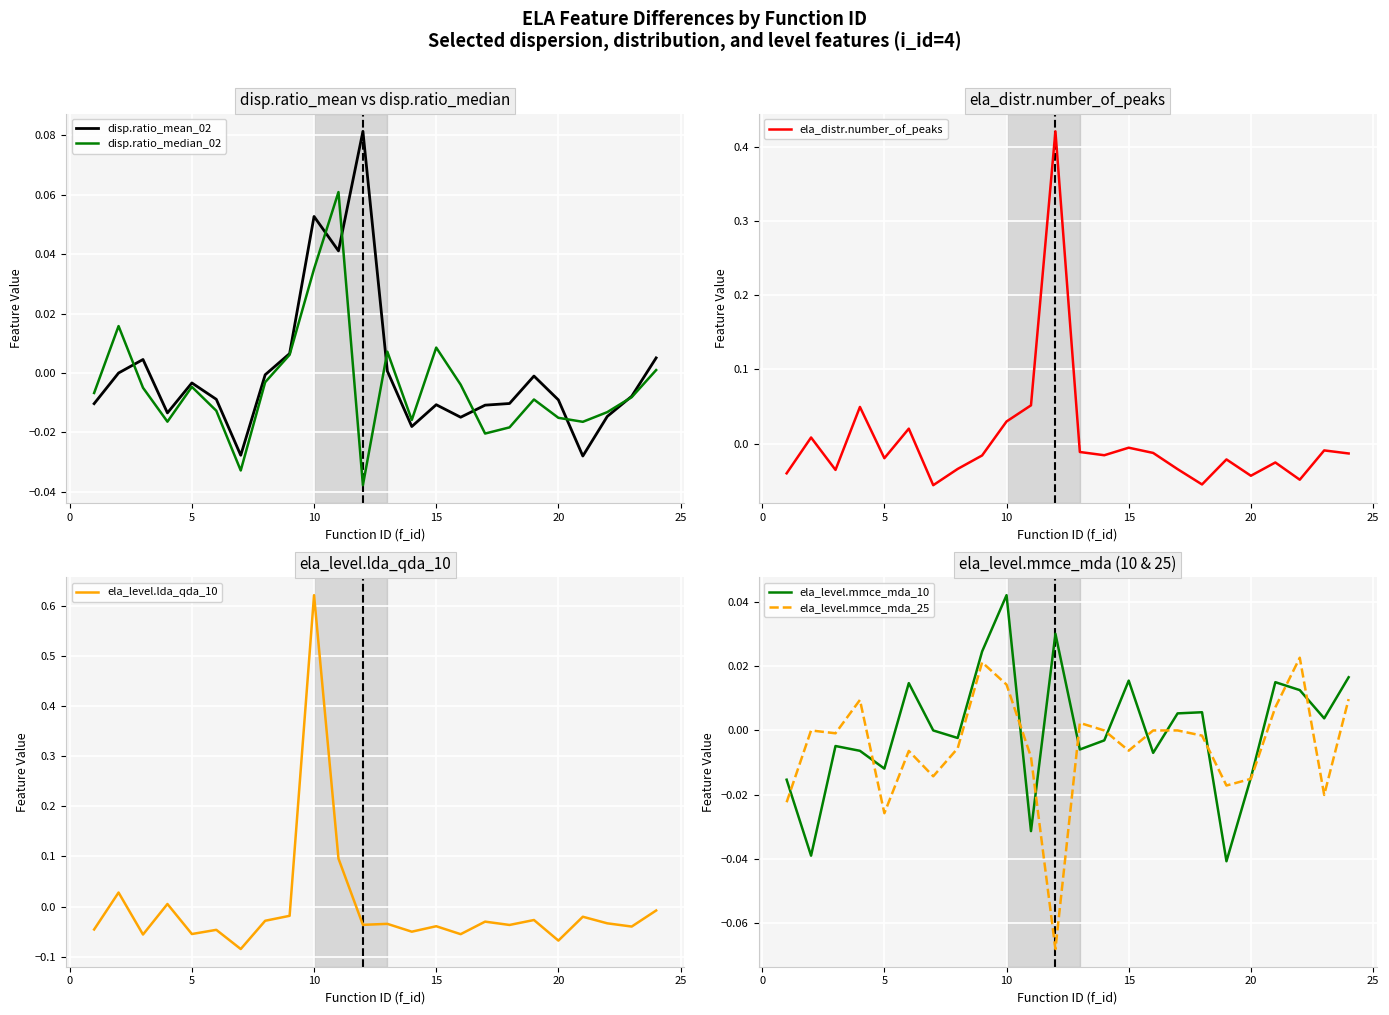

True or false: ela_distr.number_of_peaks and ela_level.mmce_mda_25 cross at least once.

True